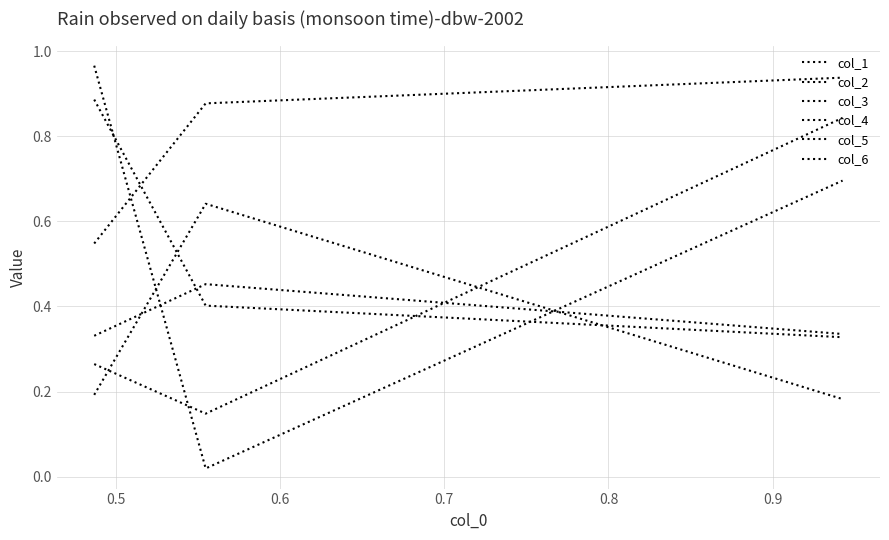

Is this an area chart (filled region under the line)?

No